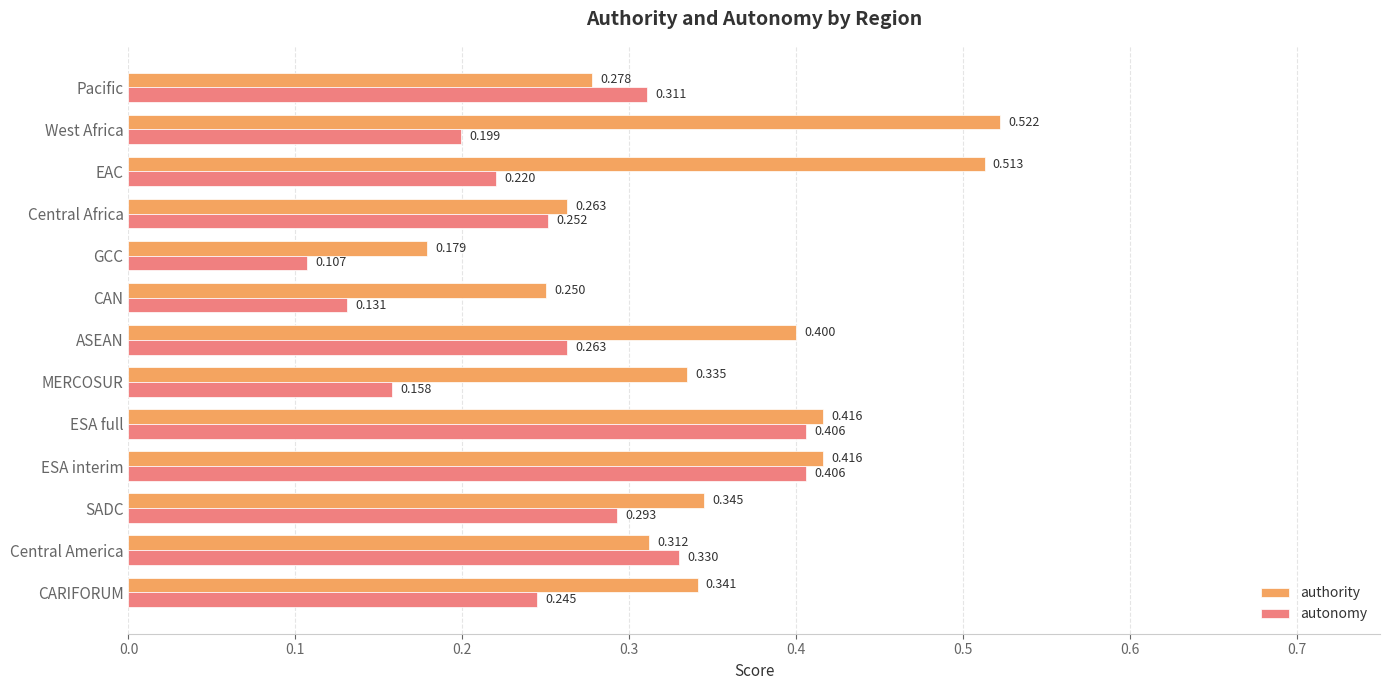

At which category does the chart reach its peak across all series?

West Africa